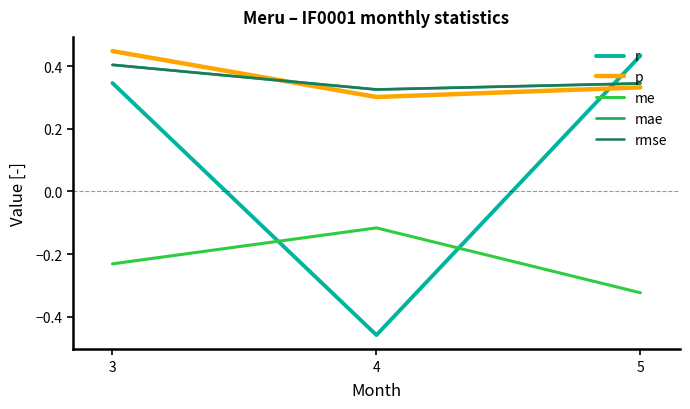

Does the chart have visible grid lines?

No